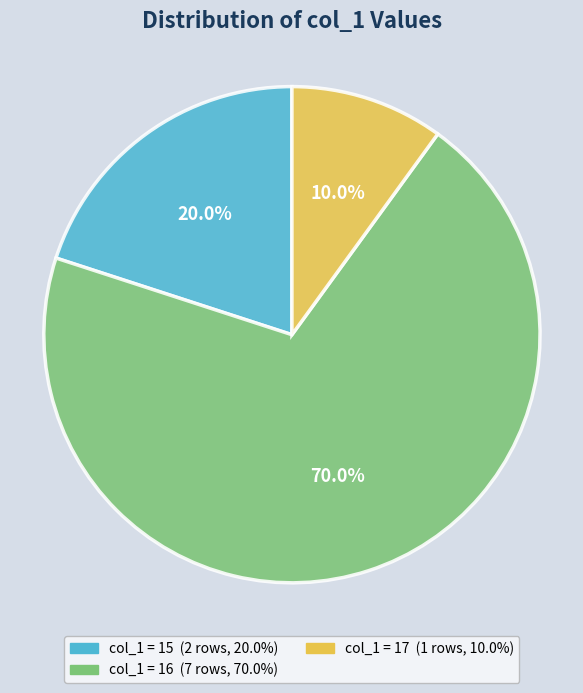

Does any single category account for the majority?

Yes